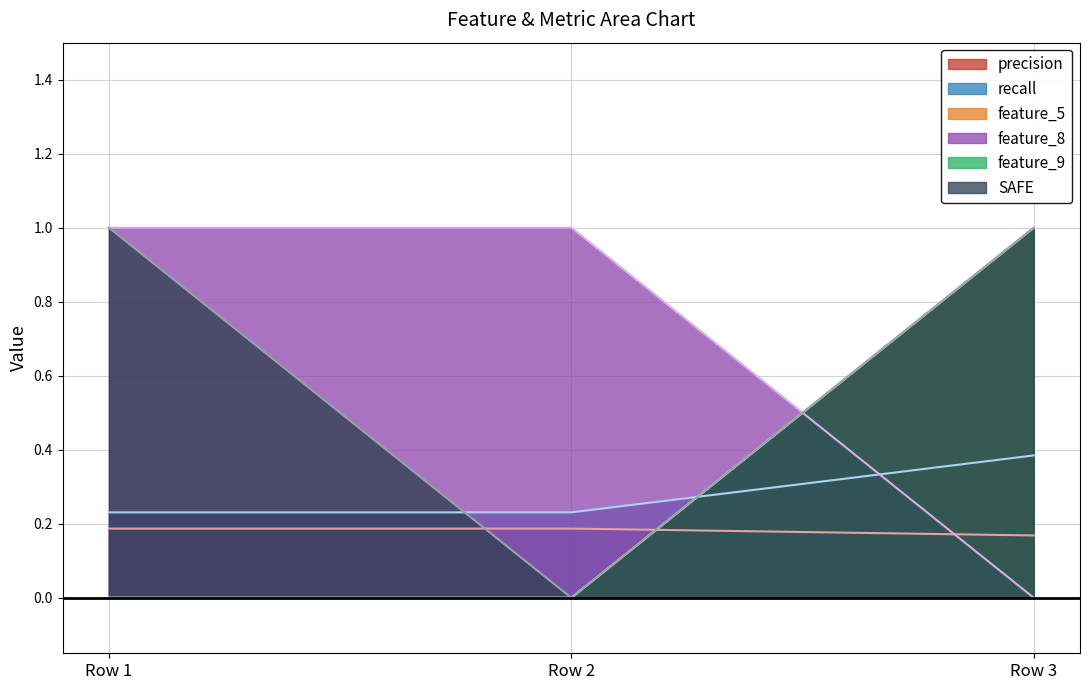

How many categories are shown in the chart?

3